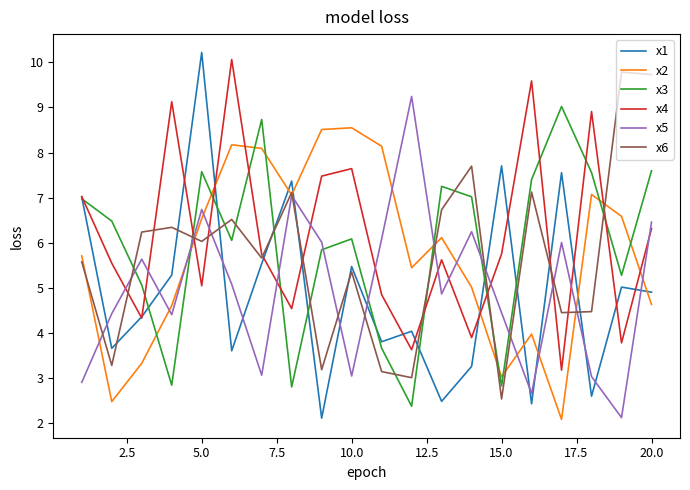

Which series has the largest range (max minus min)?

x1